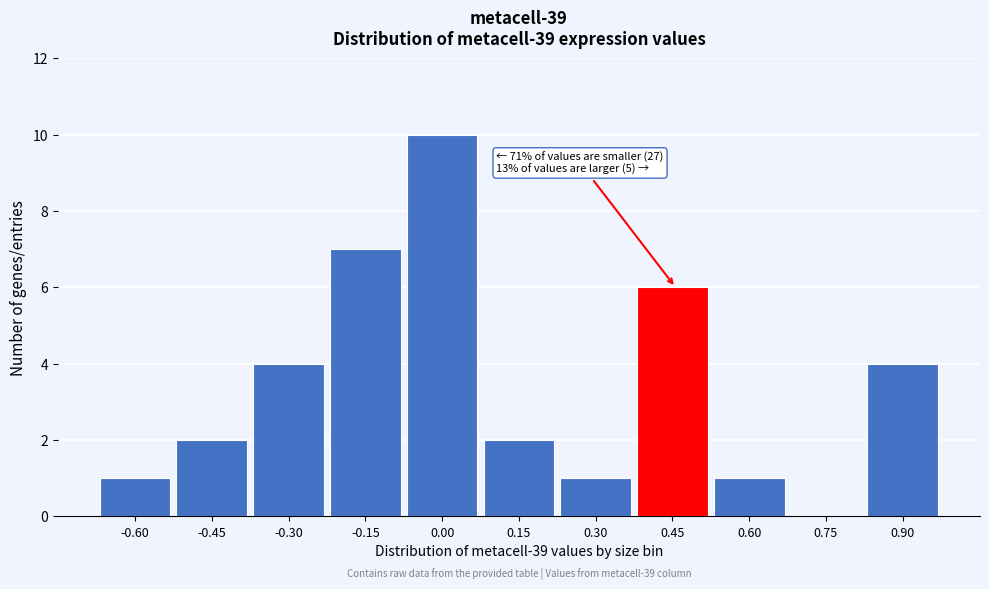

Reading left to right, transcribe all the data shown in this chart.

-0.60=1	-0.45=2	-0.30=4	-0.15=7	0.00=10	0.15=2	0.30=1	0.45=6	0.60=1	0.75=0	0.90=4